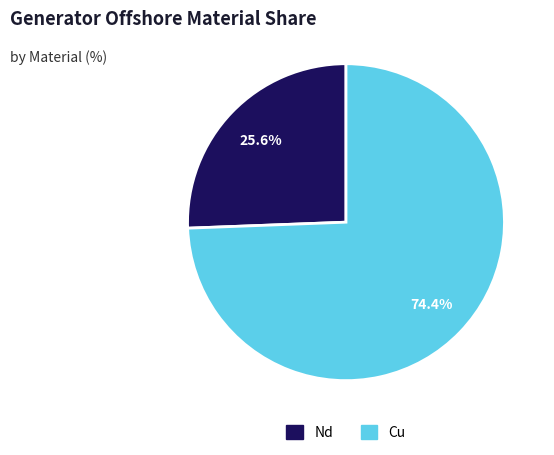

Rank the categories by value from lowest to highest.

Nd, Cu